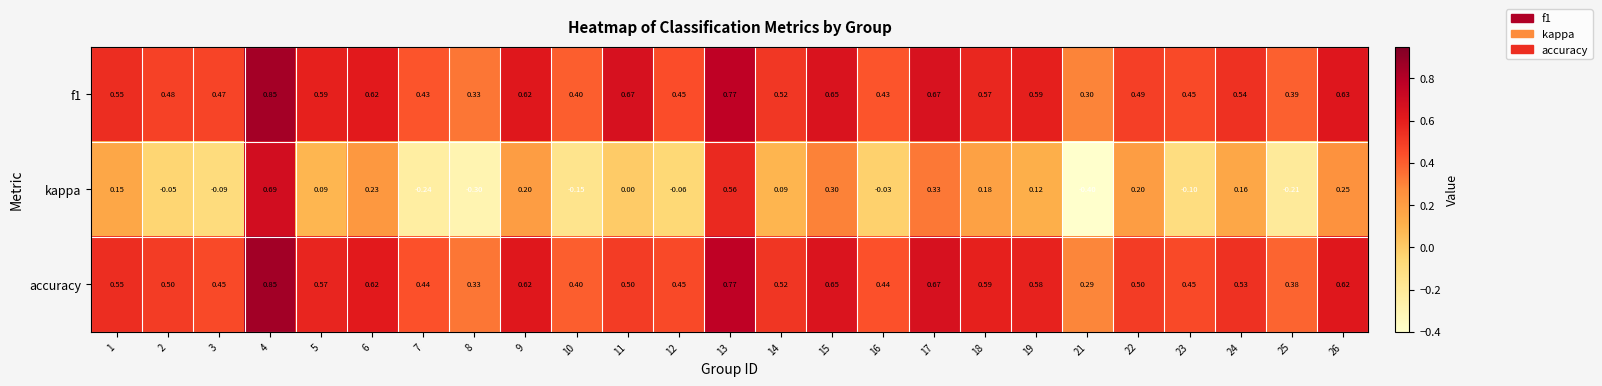

At which category is the sum across all series the highest?

4